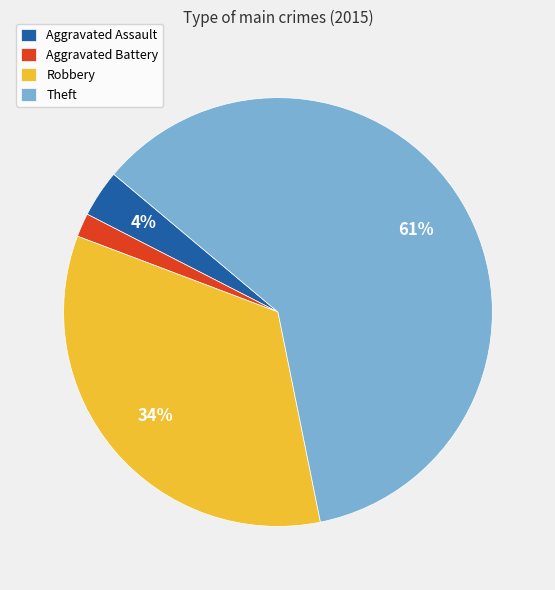

True or false: Theft accounts for 61% of the total.

True